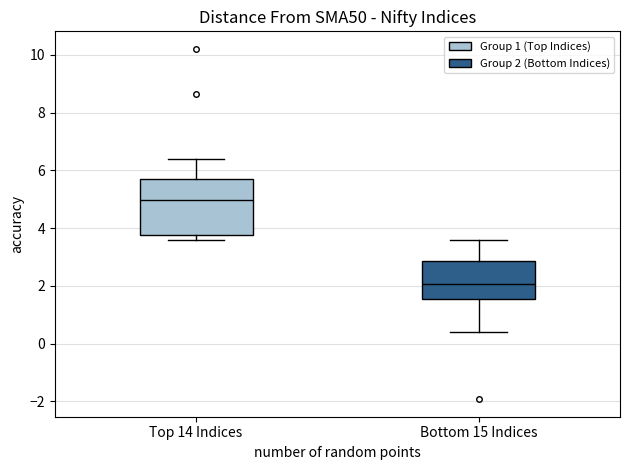

Reading left to right, transcribe this box plot: for each box, give where its median line is, the range the box spans, and where its two whiskers end, as read against the y-axis. The values are not printed on the chart, so give them approximately, as read against the axis.

Top 14 Indices: median 5.0, box 3.8 to 5.6, whiskers 3.6 to 6.4
Bottom 15 Indices: median 2.0, box 1.6 to 2.8, whiskers 0.4 to 3.6